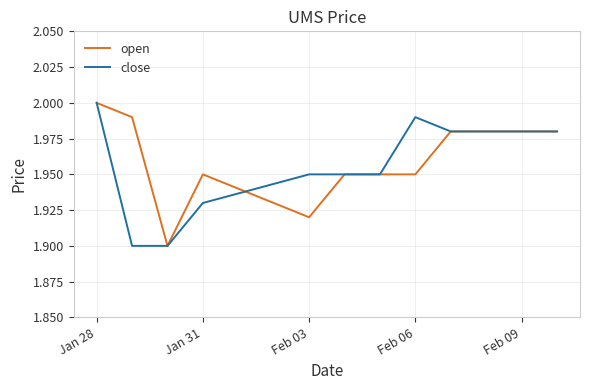

How many interior local valleys does the open series have?

2